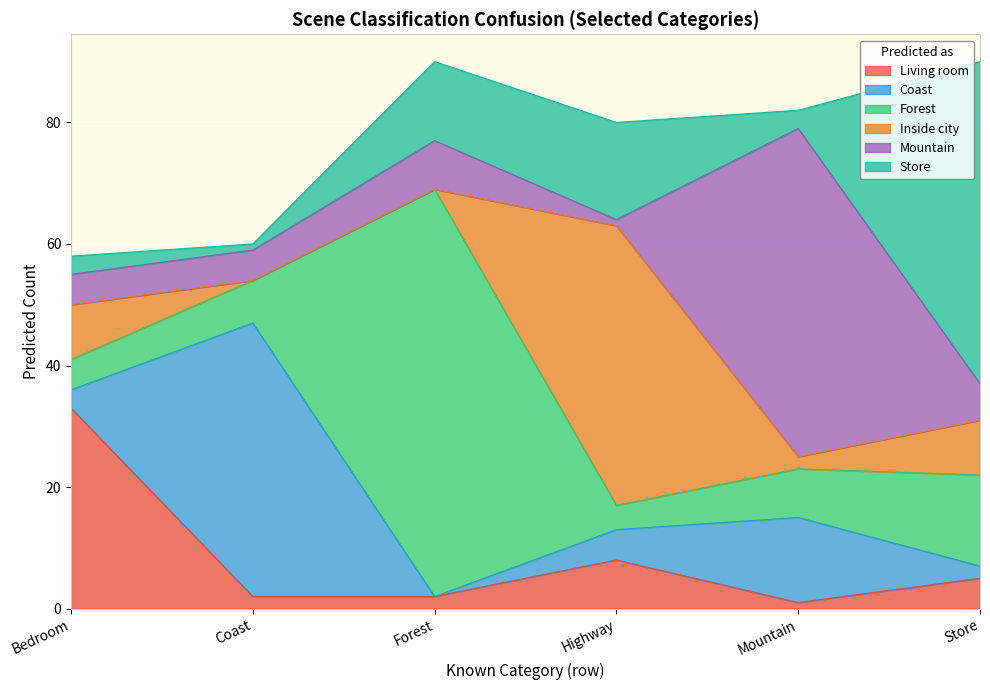

Rank the series by their maximum value, from highest to lowest.

Forest, Mountain, Store, Inside city, Coast, Living room